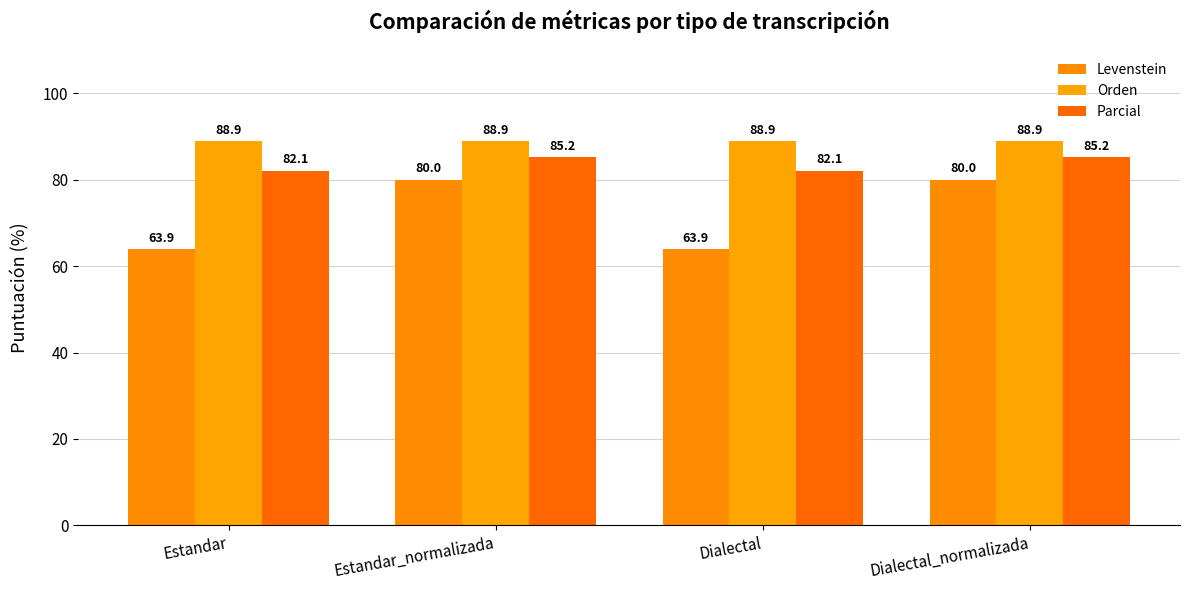

Where is Levenstein nearest to the value 71?

Estandar